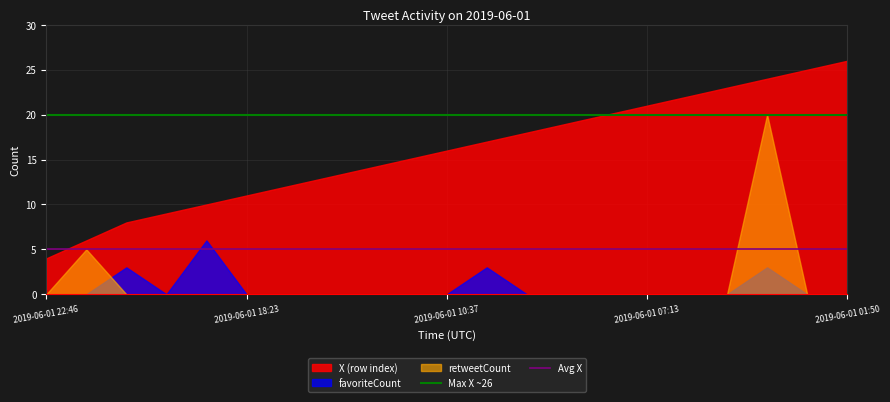

Rank the series by their maximum value, from lowest to highest.

favoriteCount, retweetCount, X (row index)